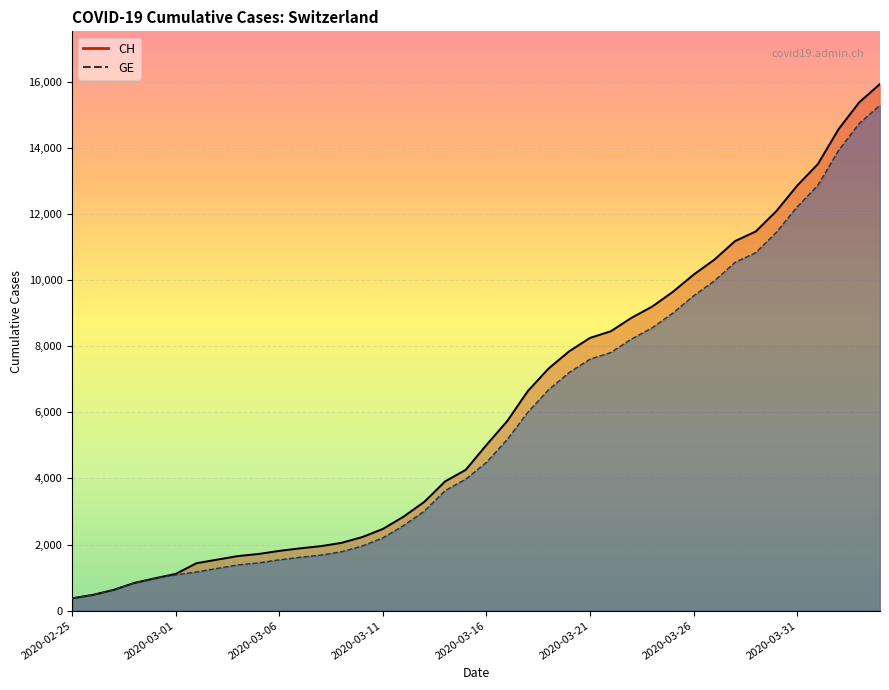

How many lines are shown in the chart?

2